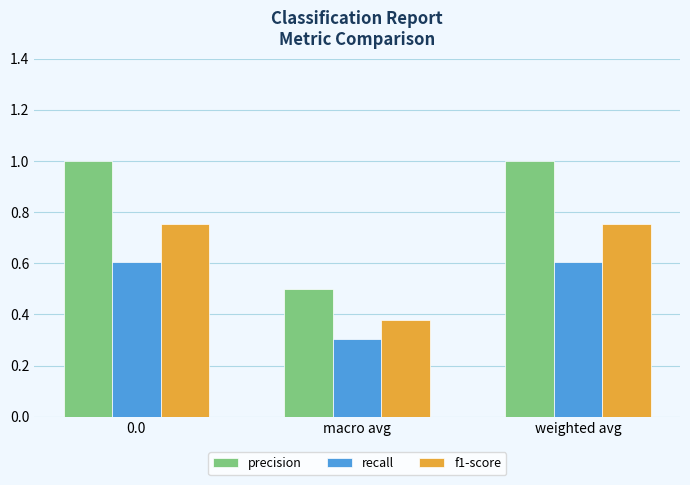

Which series has the widest spread of values?

precision